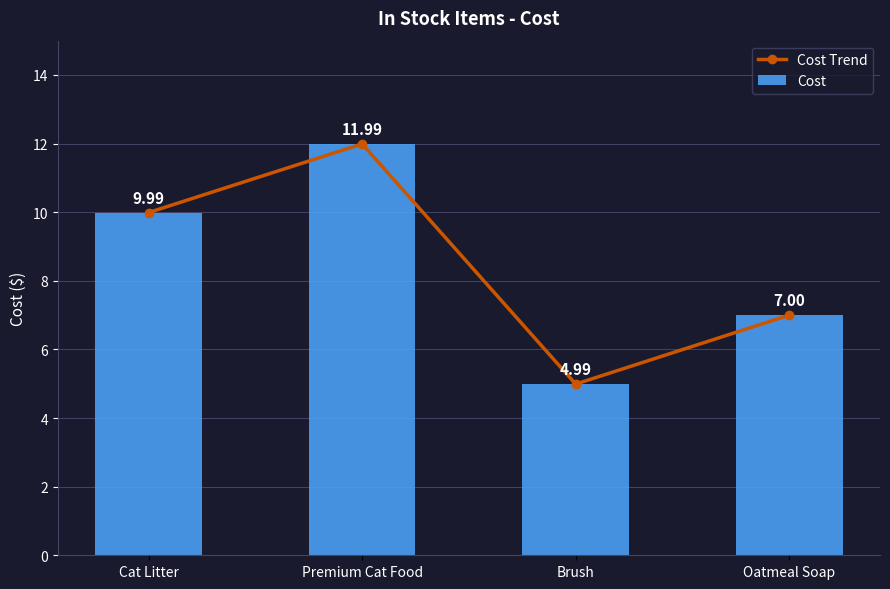

At which category does Cost Trend reach its first local valley?

Brush